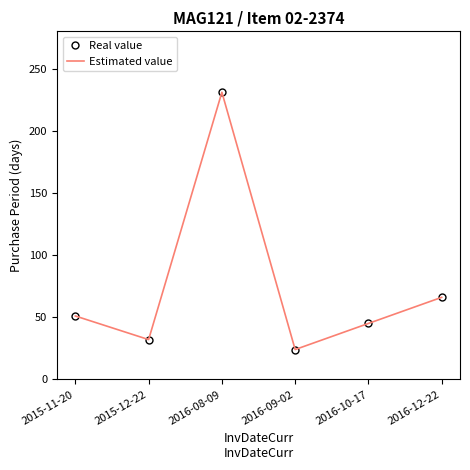

Where is Real value nearest to the value 127?

2016-12-22